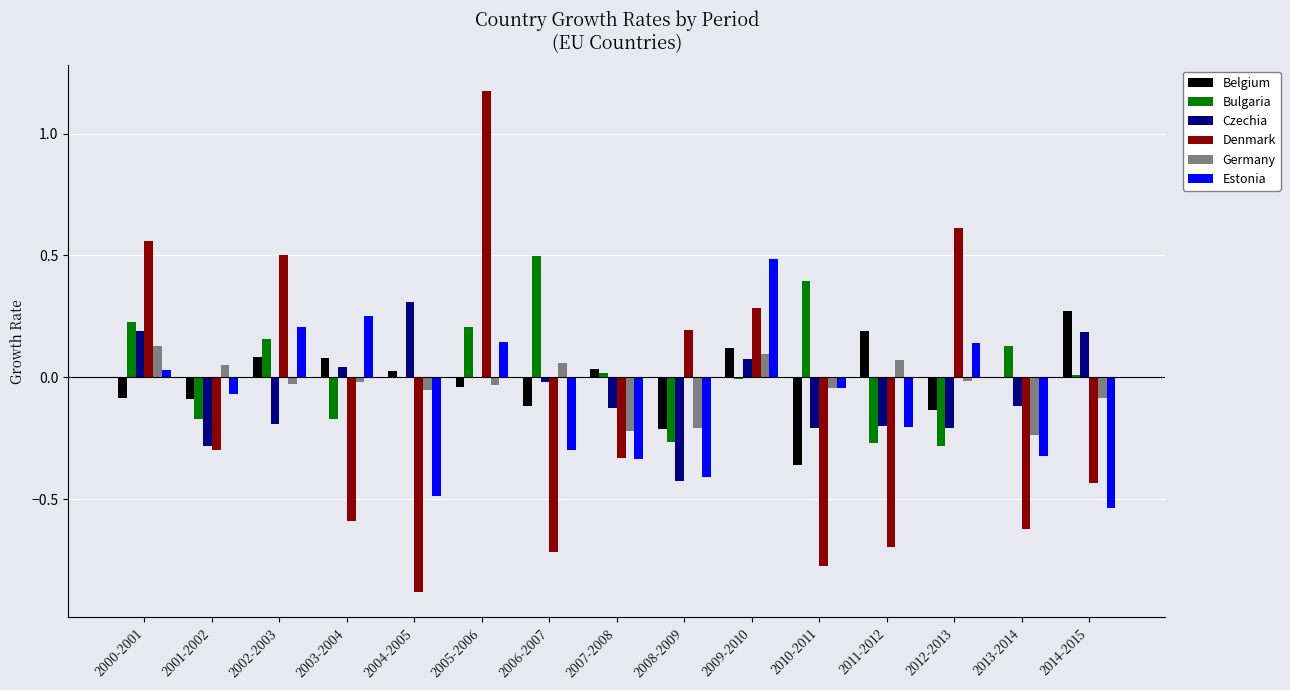

At which label is Belgium closest to 0?

2013-2014